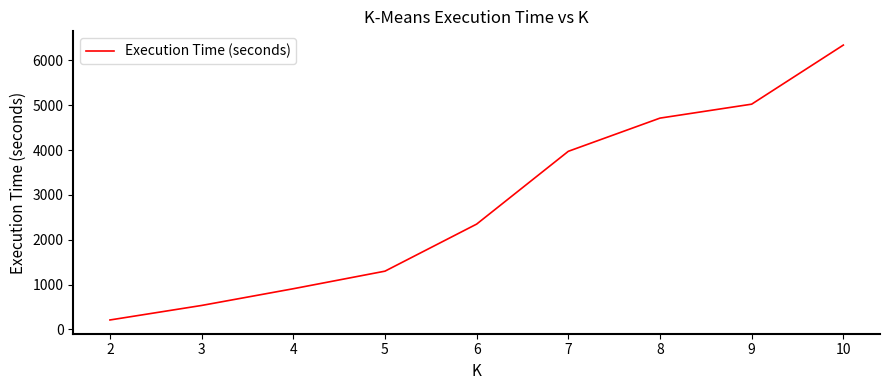

What is the ratio of the value at 5 to the value at 2?

6.1